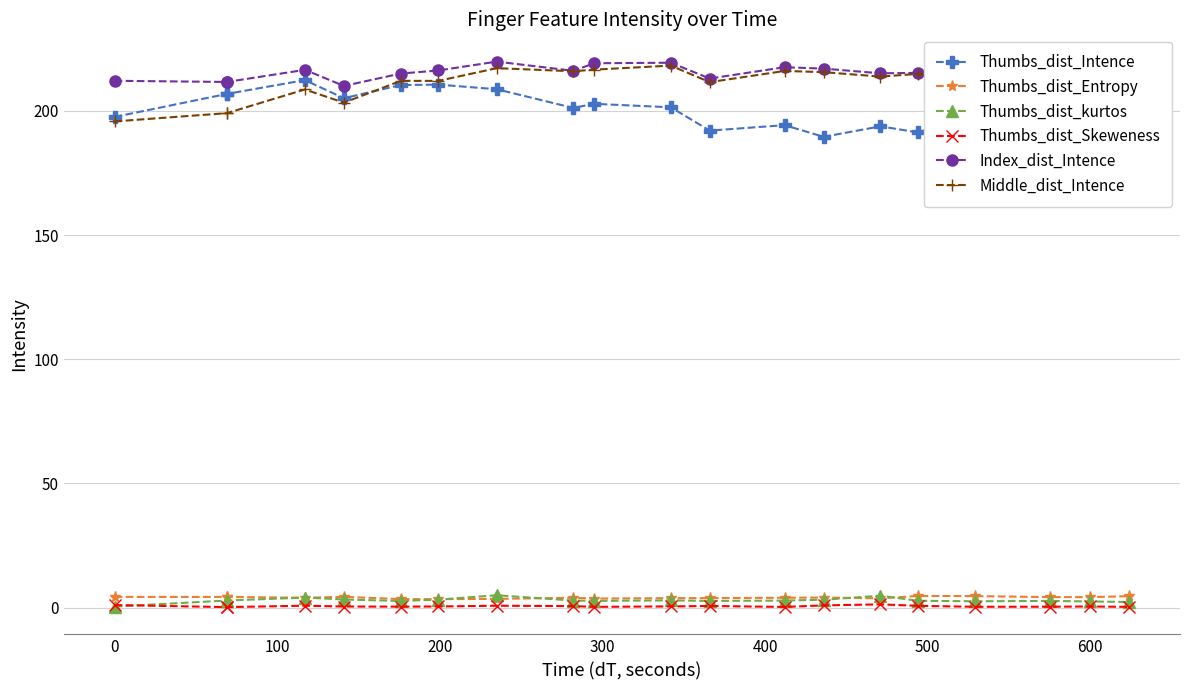

True or false: Index_dist_Intence and Thumbs_dist_Entropy intersect in this chart.

False